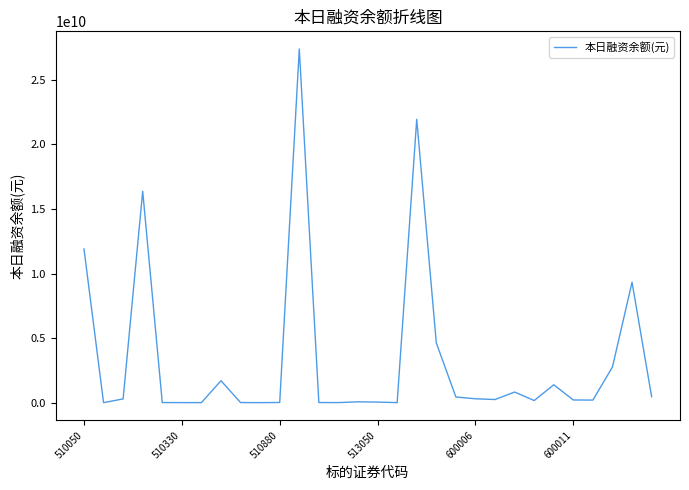

What is the greatest value displayed?

27388893438